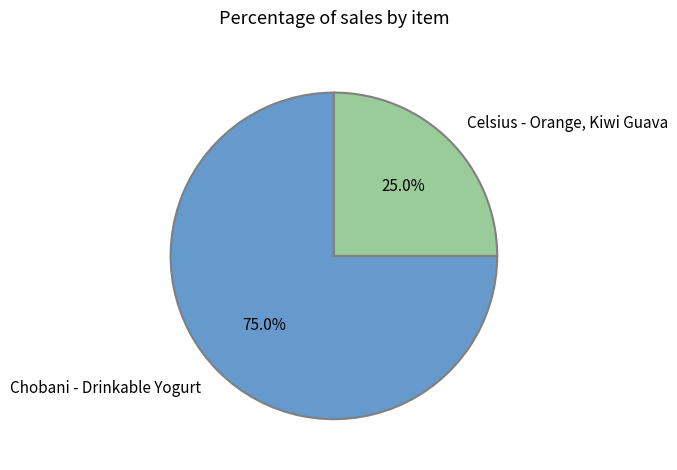

What percentage is NOT represented by Celsius - Orange, Kiwi Guava?

75.0%